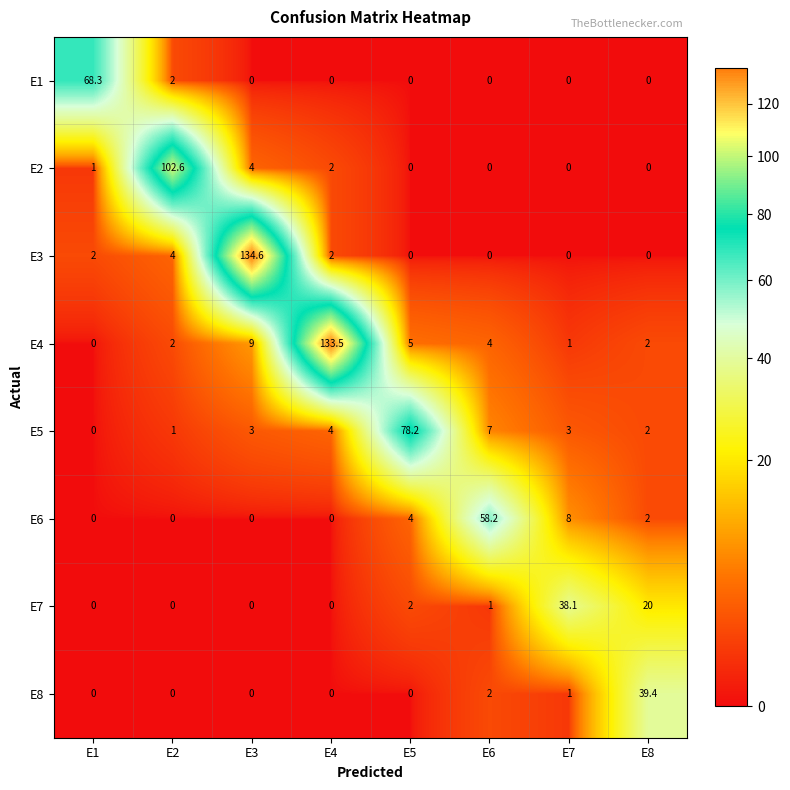

The value of E5 at E6 is 10.1. True or false?

False